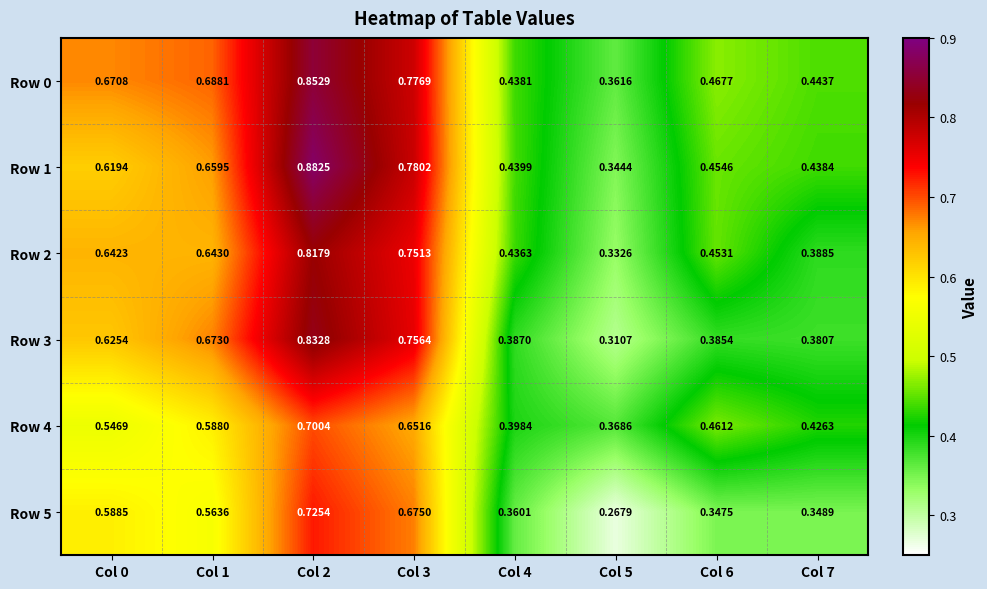

What is the total value across all series at Col 2?

4.8